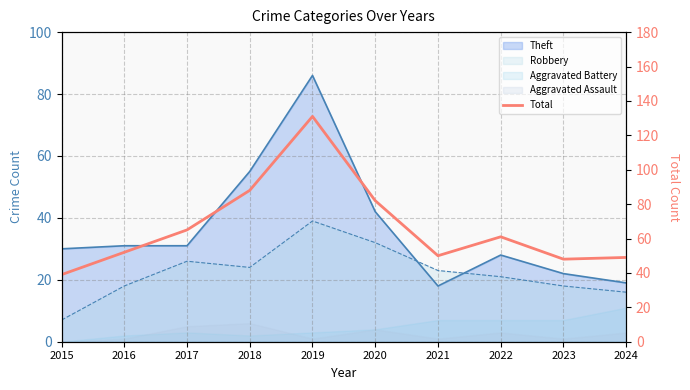

What is the value of the 9th point from the left?

48